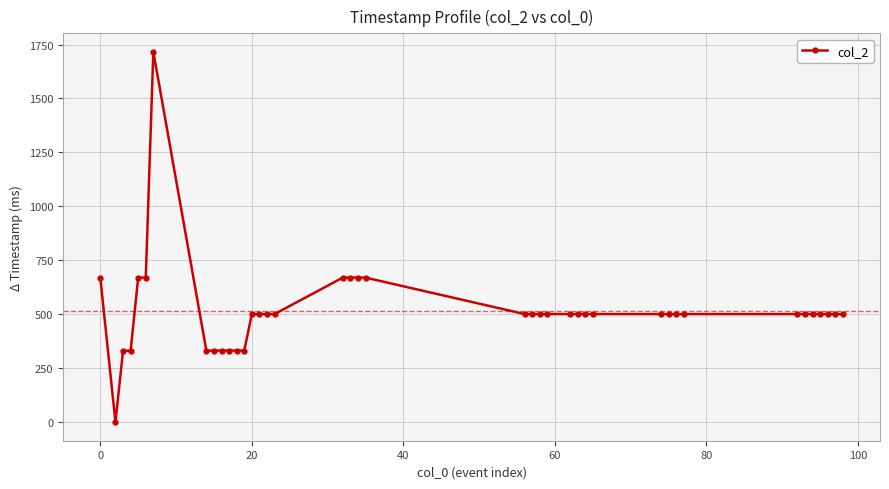

What is the difference between the second highest and second lowest values?

339